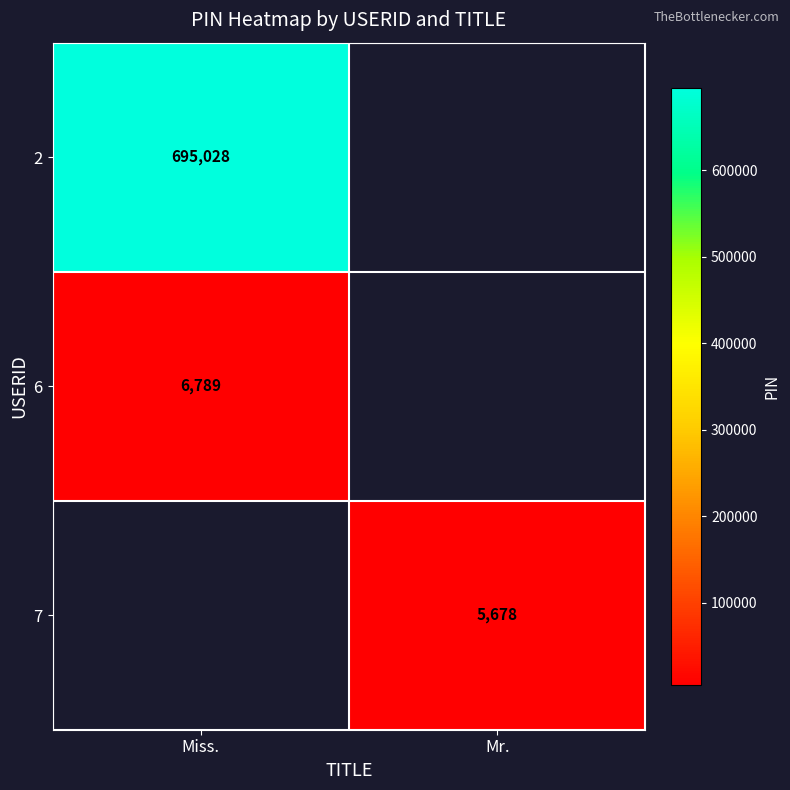

The 2 series shows 695028 at Miss.. True or false?

True